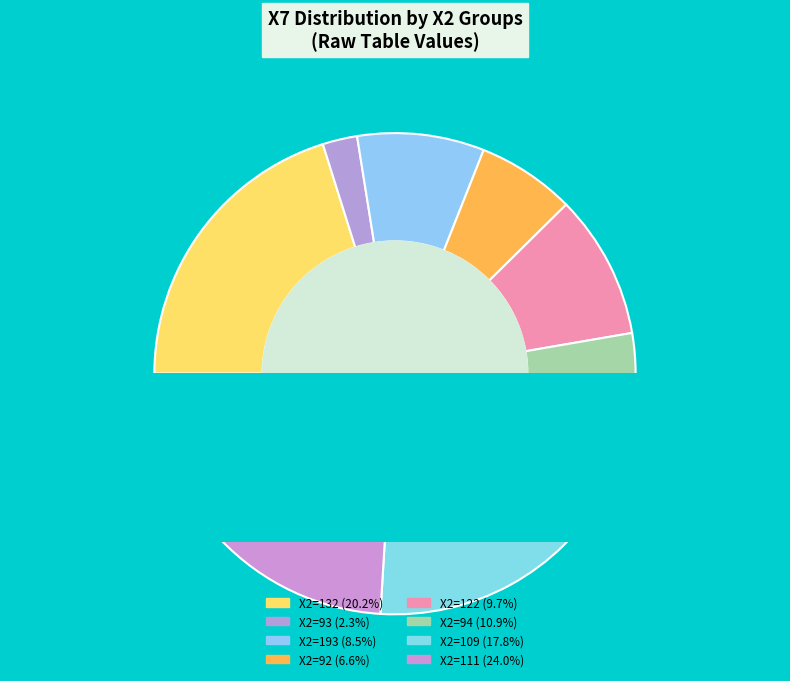

Combined, do 132 and 94 account for over 50%?

No